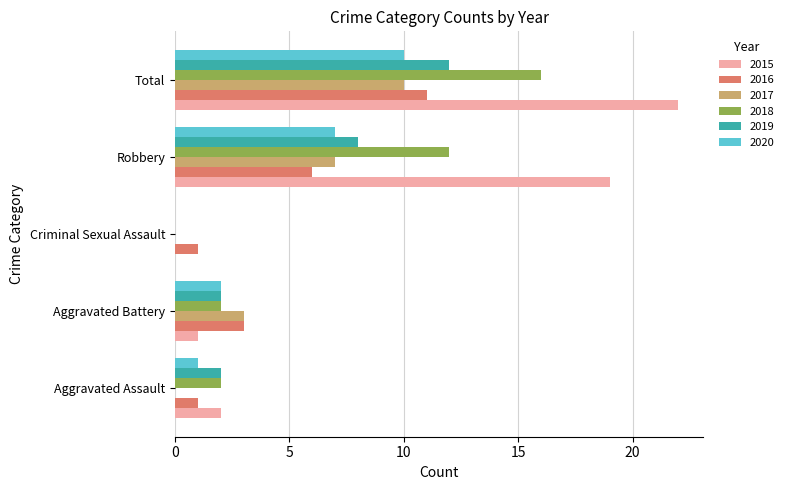

Which series changed the most between Aggravated Battery and Criminal Sexual Assault?

2017